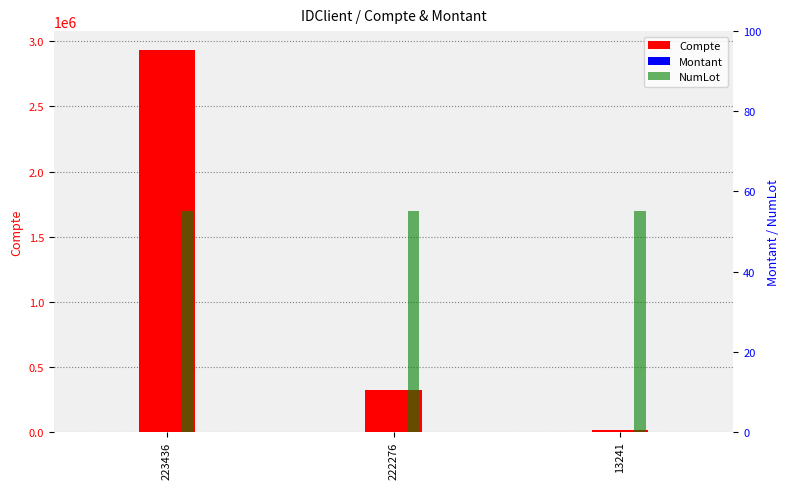

What is the difference between the Montant values at 222276 and 223436?

10